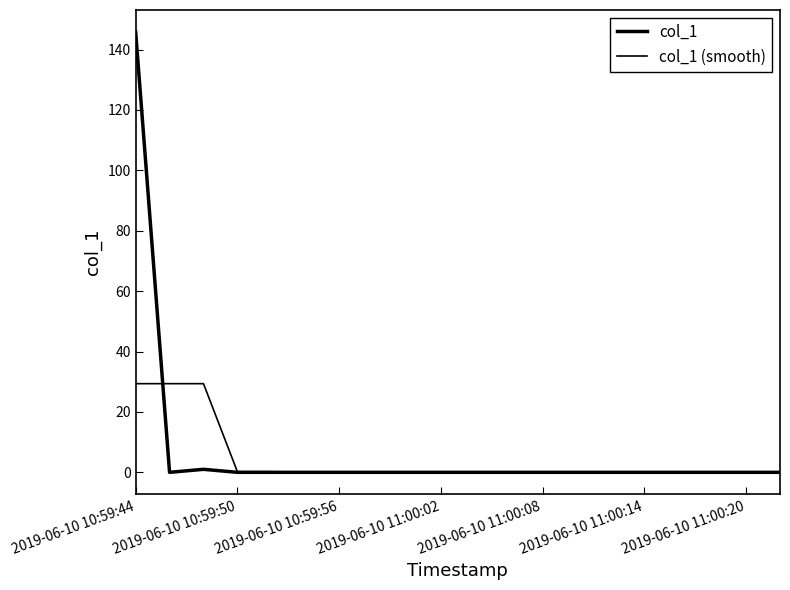

Between which two adjacent categories do col_1 (smooth) and col_1 first intersect?

2019-06-10 10:59:44 and 2019-06-10 10:59:50